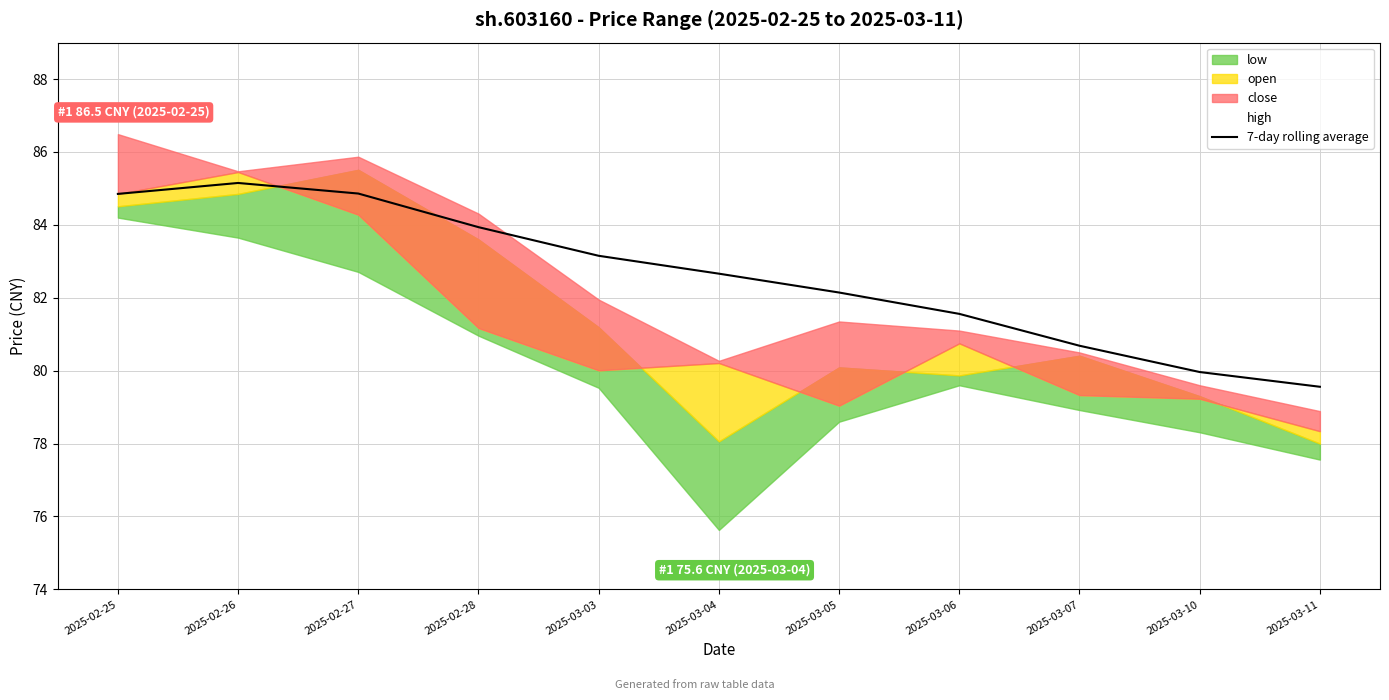

List the labels in order of value, largest first.

2025-02-26, 2025-02-27, 2025-02-25, 2025-02-28, 2025-03-03, 2025-03-04, 2025-03-05, 2025-03-06, 2025-03-07, 2025-03-10, 2025-03-11